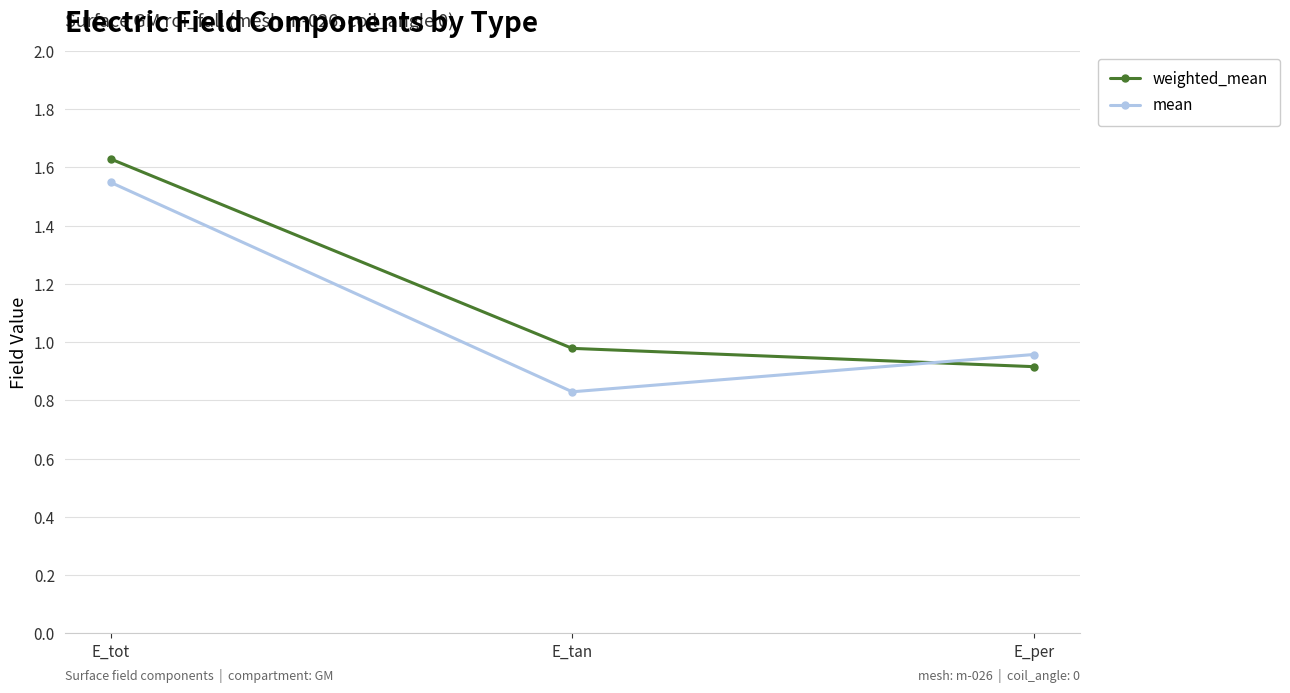

Does the chart have visible grid lines?

Yes